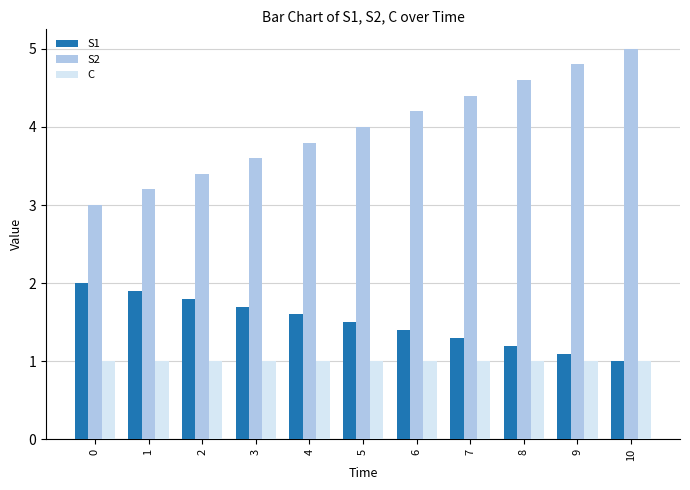

What is the total value across all series at 5?

6.5